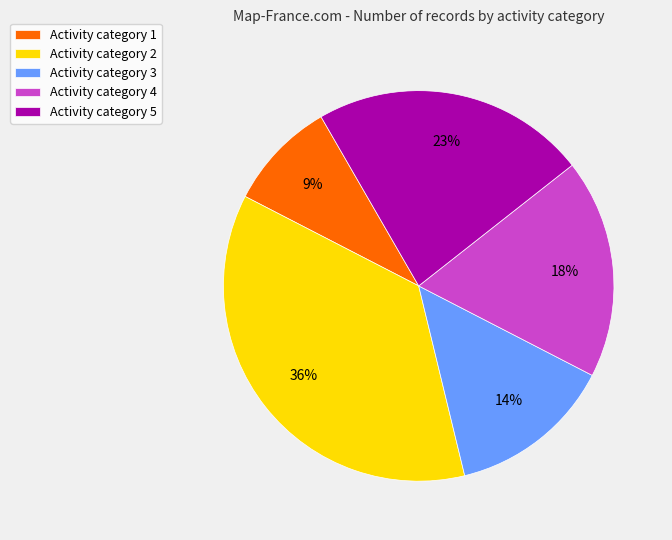

Count the number of slices in the pie.

5